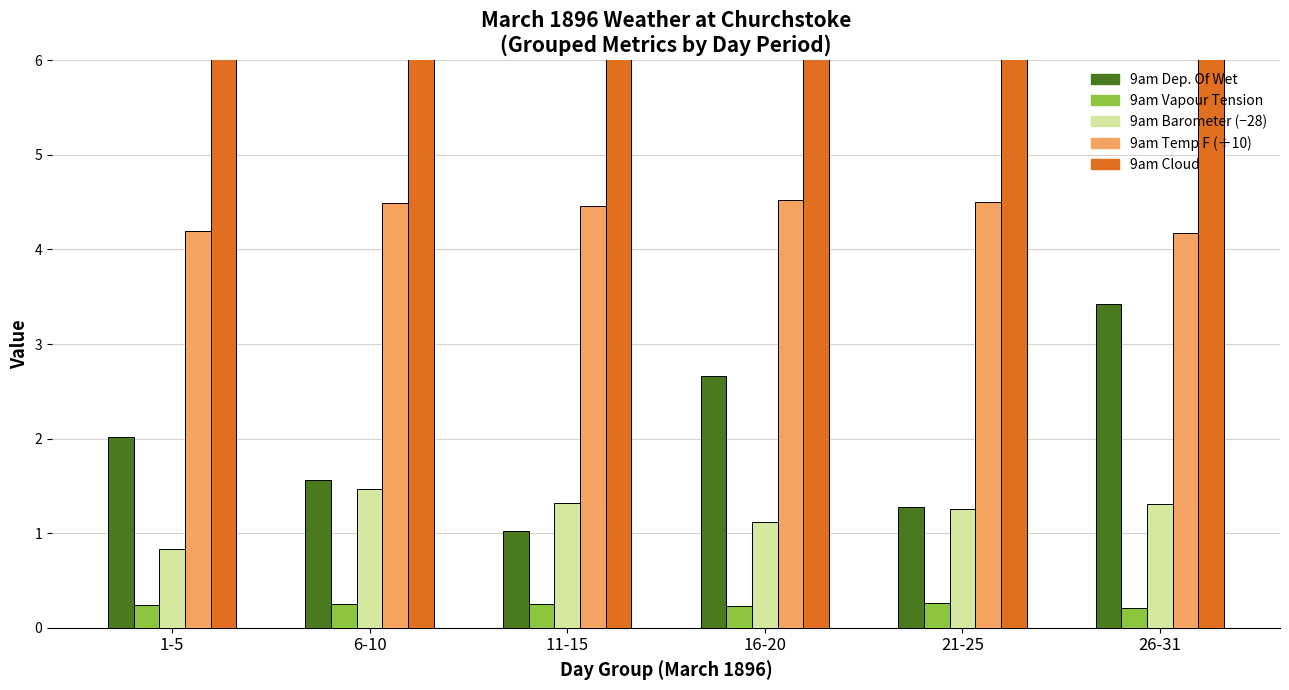

Reading left to right, extract all data points from this chart.

9am Dep. Of Wet: 2.0	1.6	1.0	2.7	1.3	3.4
9am Vapour Tension: 0.2	0.3	0.3	0.2	0.3	0.2
9am Barometer (offset): 0.8	1.5	1.3	1.1	1.3	1.3
9am Temp F (scaled): 4.2	4.5	4.5	4.5	4.5	4.2
9am Cloud: 8.0	9.6	9.4	7.6	8.2	7.2